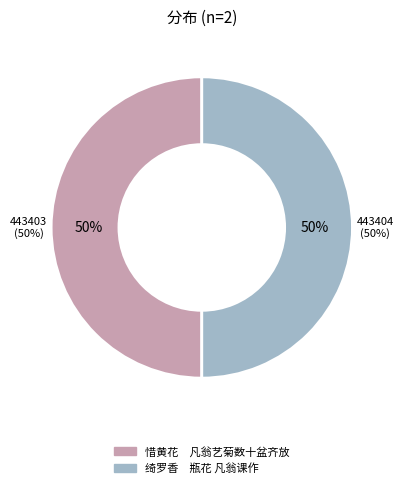

Which has a higher value, 惜黄花　凡翁艺菊数十盆齐放 or 绮罗香　瓶花 凡翁课作?

绮罗香　瓶花 凡翁课作